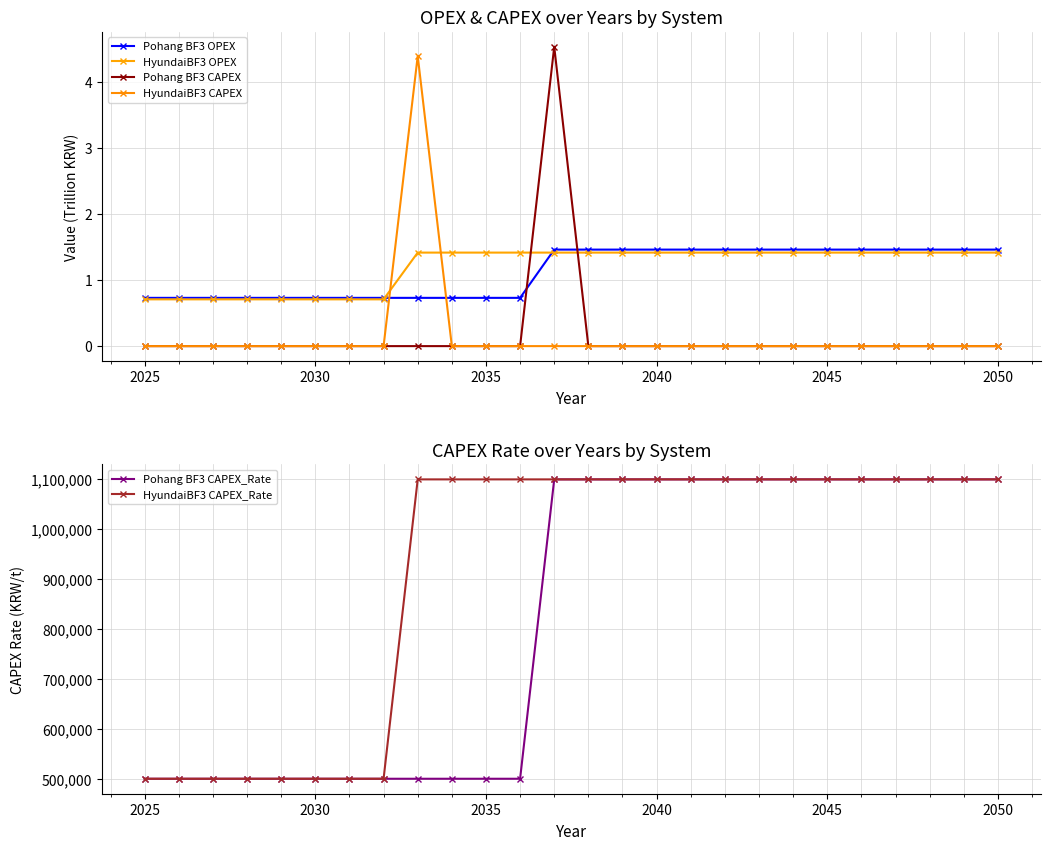

How many series are shown in this chart?

6